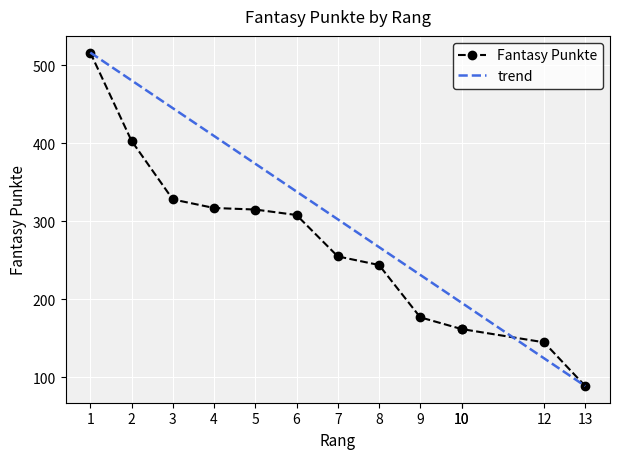

What is the change in value from 5 to 7?

-60